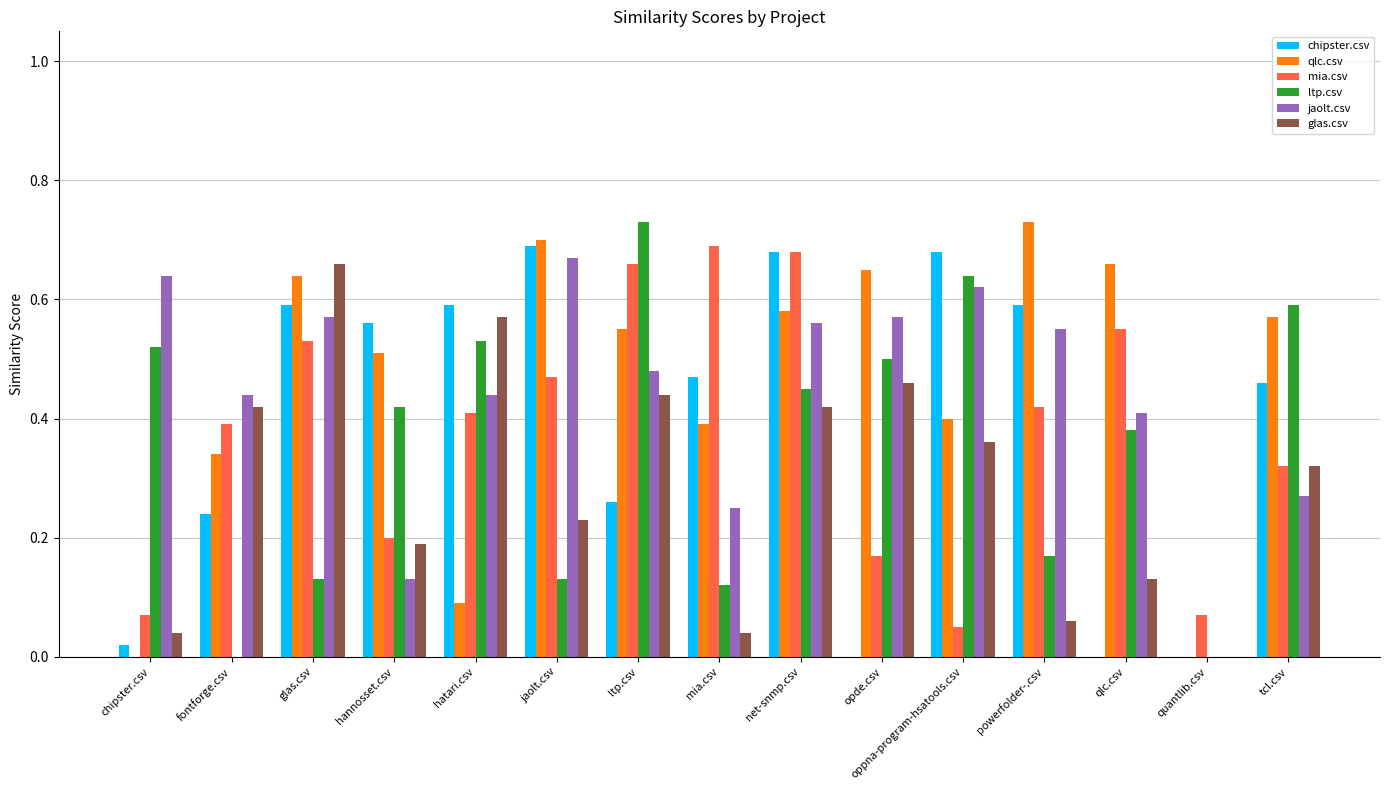

How many jaolt.csv values are between 0 and 1?

15